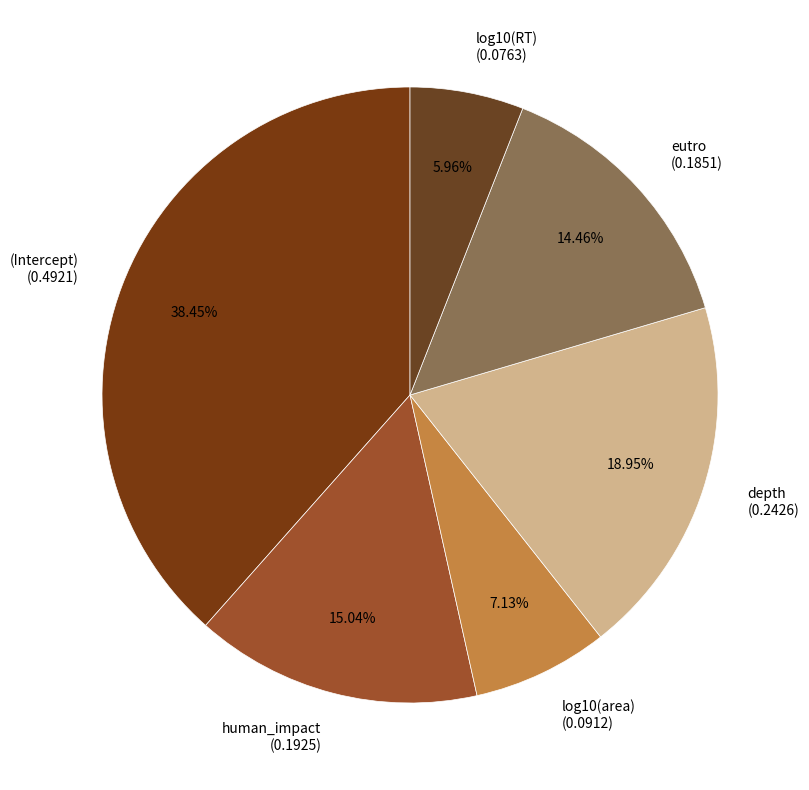

Which has a higher value, eutro (0.1851) or log10(area) (0.0912)?

eutro (0.1851)